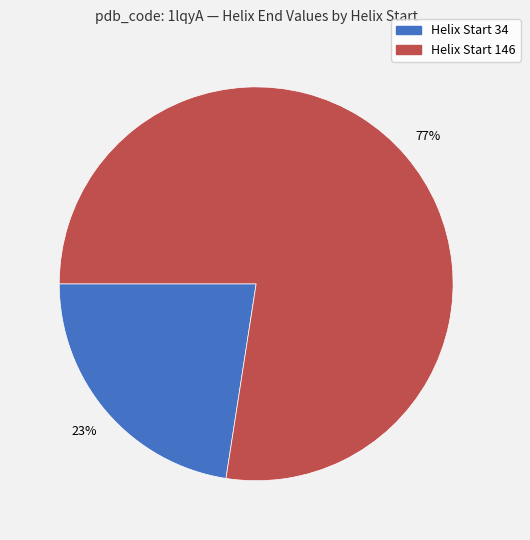

To the nearest percent, what is the average slice percentage?

50%